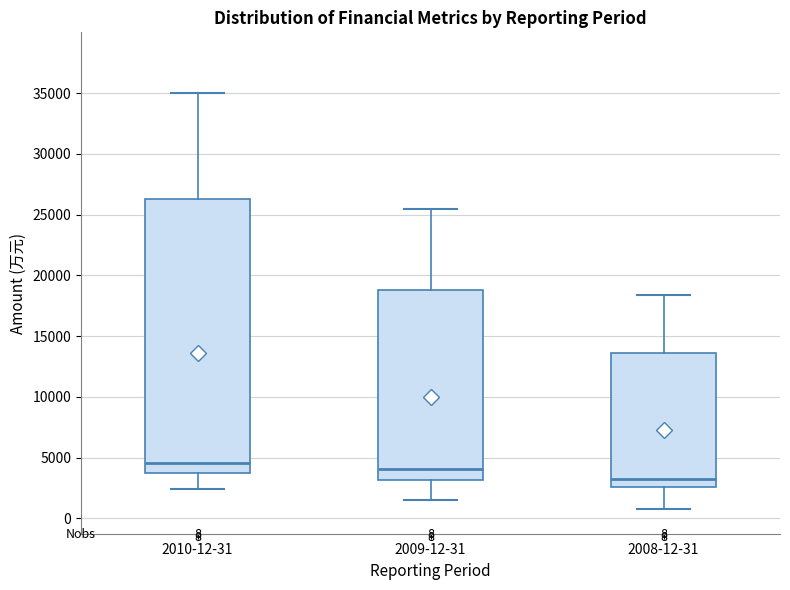

Which box has the lowest median line?

2008-12-31